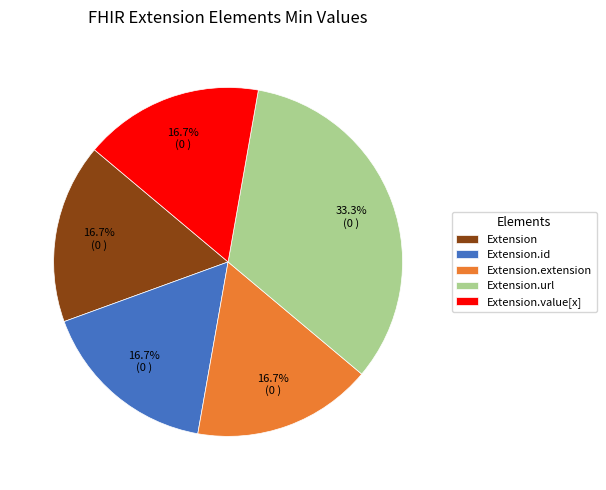

To the nearest percent, what is the average slice percentage?

20%